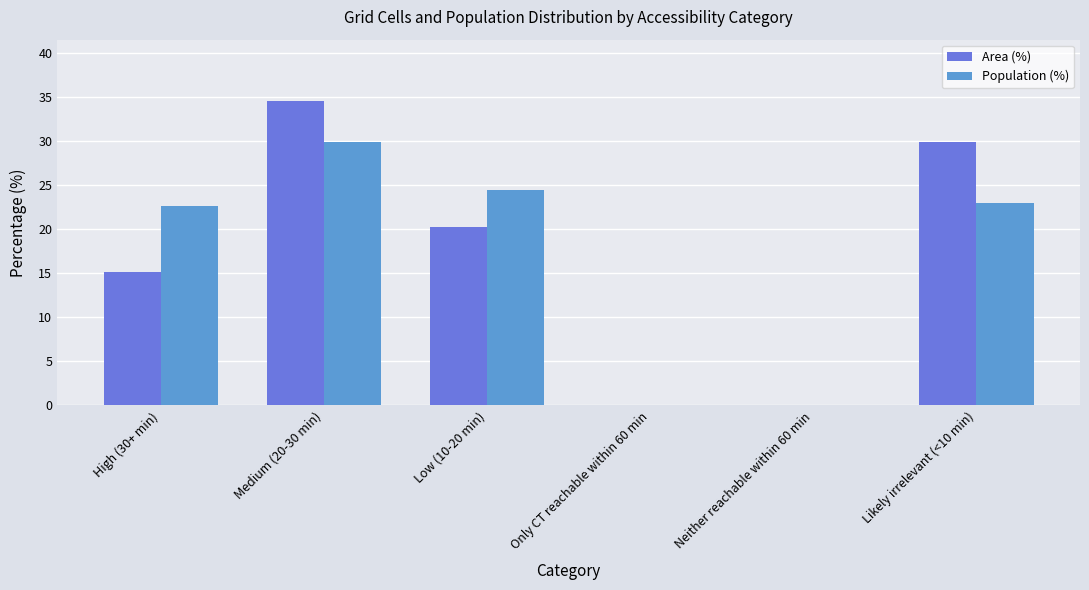

Which series has the widest spread of values?

Area (%)